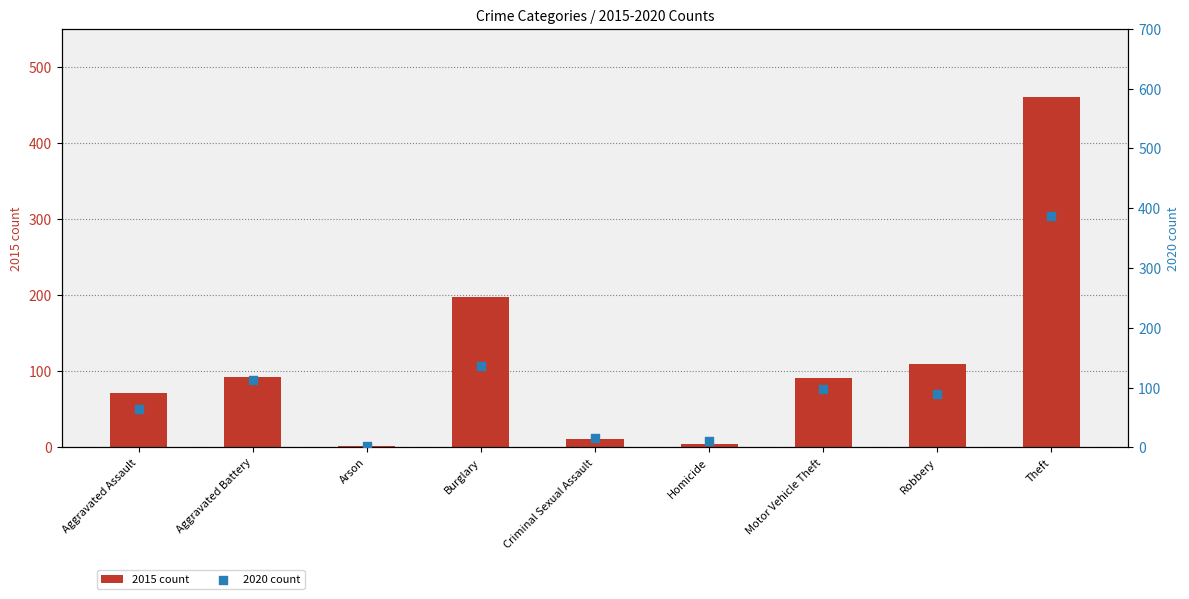

Which series reaches the maximum Y coordinate?

2015 count